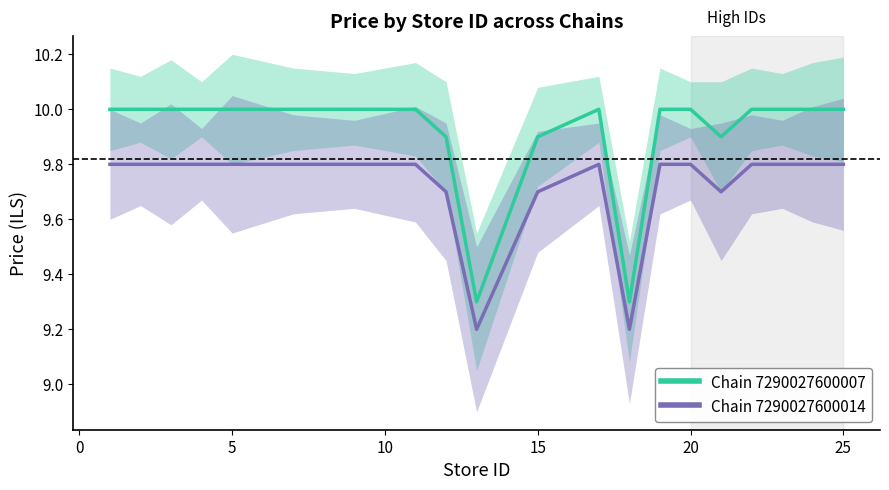

True or false: Chain 7290027600014 has a value of 2.0 at 15.

False